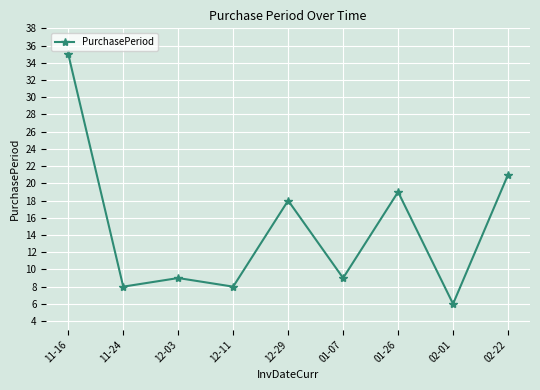

True or false: the data shows 9 at 01-07.

True